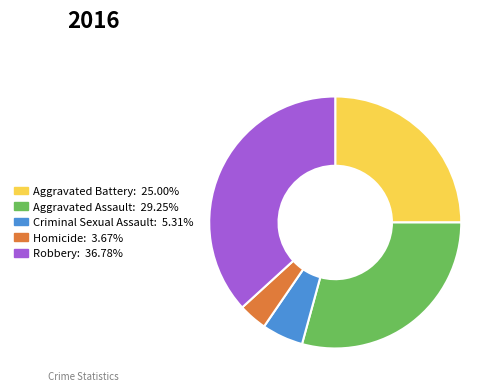

Combined, do Homicide and Robbery account for over 50%?

No